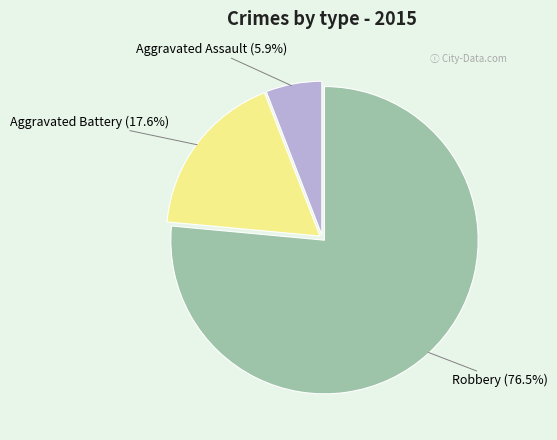

Is Aggravated Battery the majority of the pie?

No